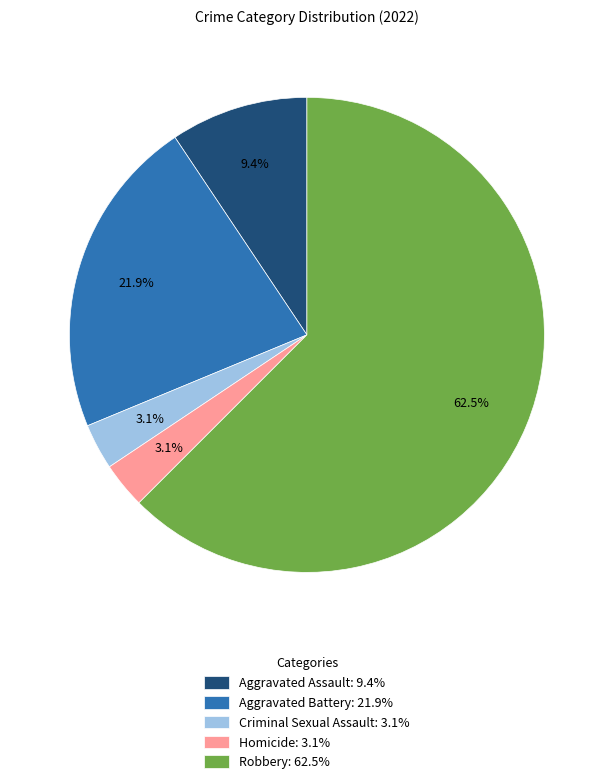

Which category has the biggest portion of the pie?

Robbery